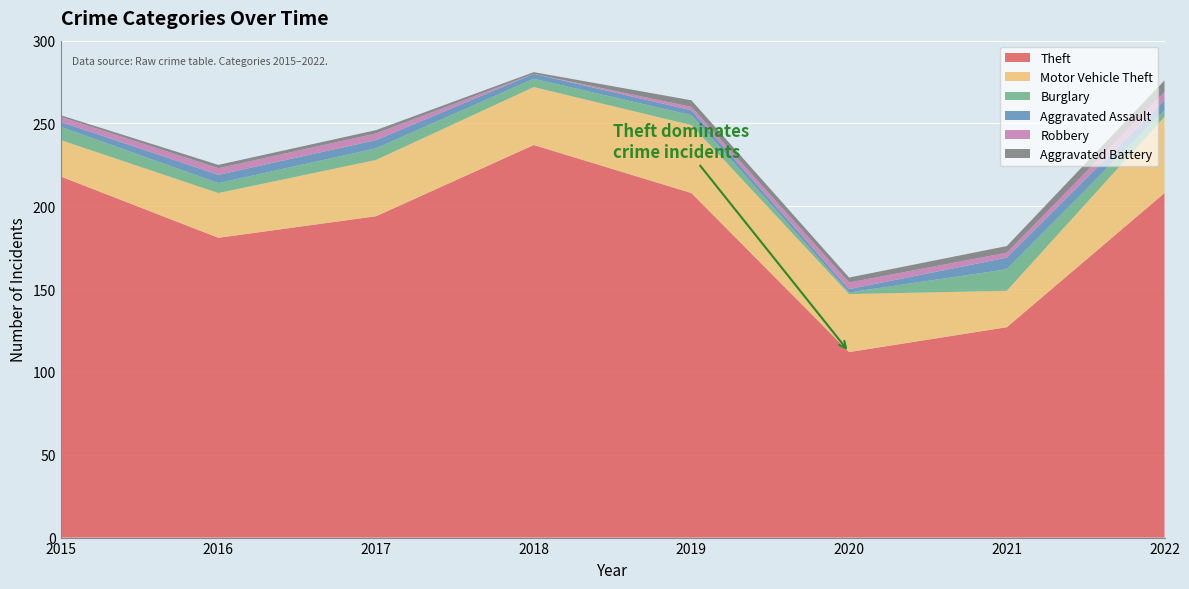

Reading right to left, transcribe all the data shown in this chart.

Theft: 208	127	112	208	237	194	181	218
Motor Vehicle Theft: 46	22	35	41	35	34	27	22
Burglary: 4	13	1	6	5	7	6	8
Aggravated Assault: 6	7	2	3	3	5	5	3
Robbery: 5	3	4	2	0	4	4	3
Aggravated Battery: 7	4	3	4	1	2	2	1